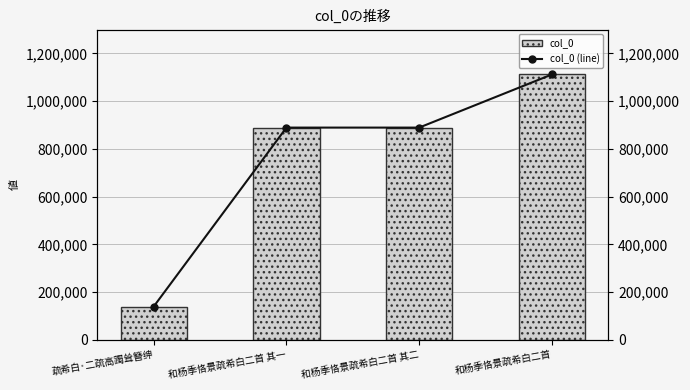

Reading right to left, transcribe all the data shown in this chart.

col_0: 和杨季恪景疏希白二首=1111734	和杨季恪景疏希白二首 其二=889150	和杨季恪景疏希白二首 其一=889151	疏希白·二疏高躅耸簪绅=139269
col_0 (line): 和杨季恪景疏希白二首=1111734	和杨季恪景疏希白二首 其二=889150	和杨季恪景疏希白二首 其一=889151	疏希白·二疏高躅耸簪绅=139269